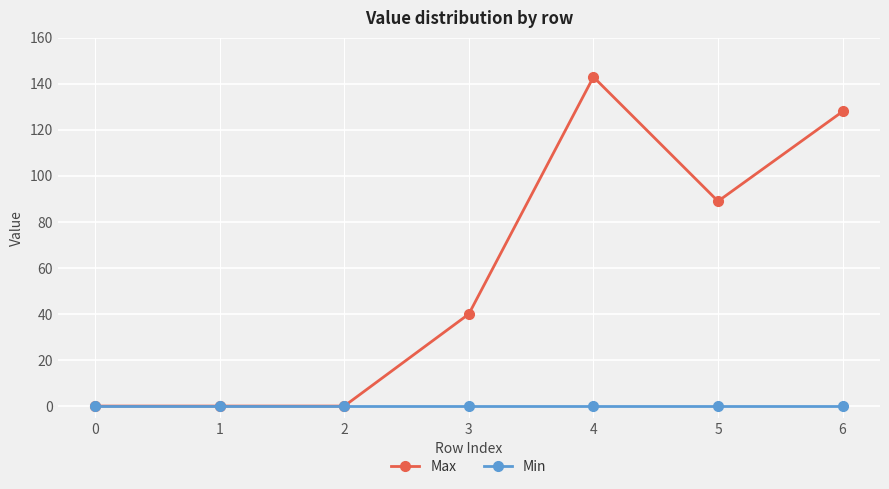

Count the number of categories in the chart.

7